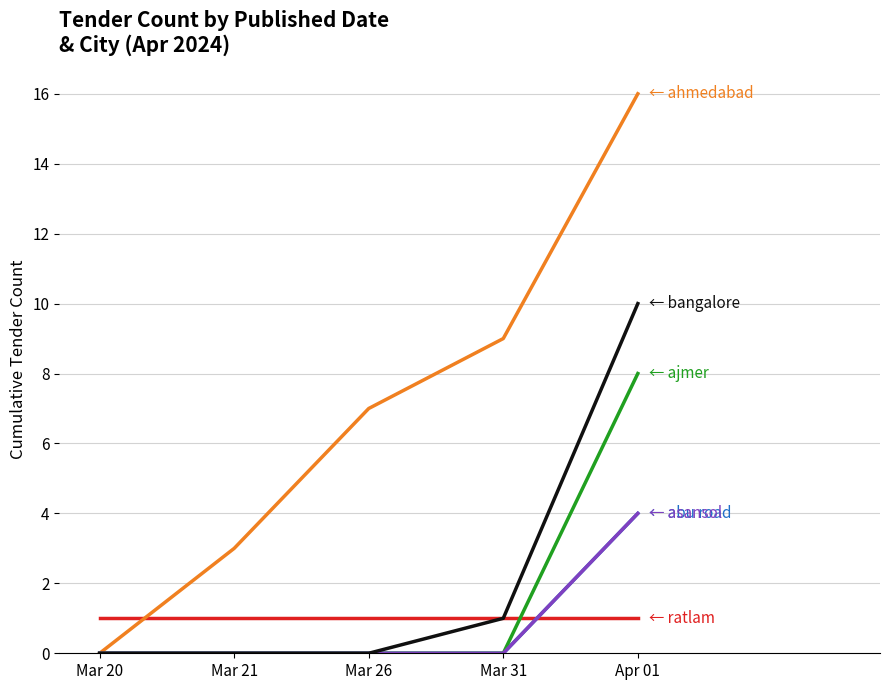

Reading left to right, transcribe all the data shown in this chart.

ratlam: Mar 20=1	Mar 21=1	Mar 26=1	Mar 31=1	Apr 01=1
abu road: Mar 20=0	Mar 21=0	Mar 26=0	Mar 31=0	Apr 01=4
ahmedabad: Mar 20=0	Mar 21=3	Mar 26=7	Mar 31=9	Apr 01=16
ajmer: Mar 20=0	Mar 21=0	Mar 26=0	Mar 31=0	Apr 01=8
asansol: Mar 20=0	Mar 21=0	Mar 26=0	Mar 31=0	Apr 01=4
bangalore: Mar 20=0	Mar 21=0	Mar 26=0	Mar 31=1	Apr 01=10